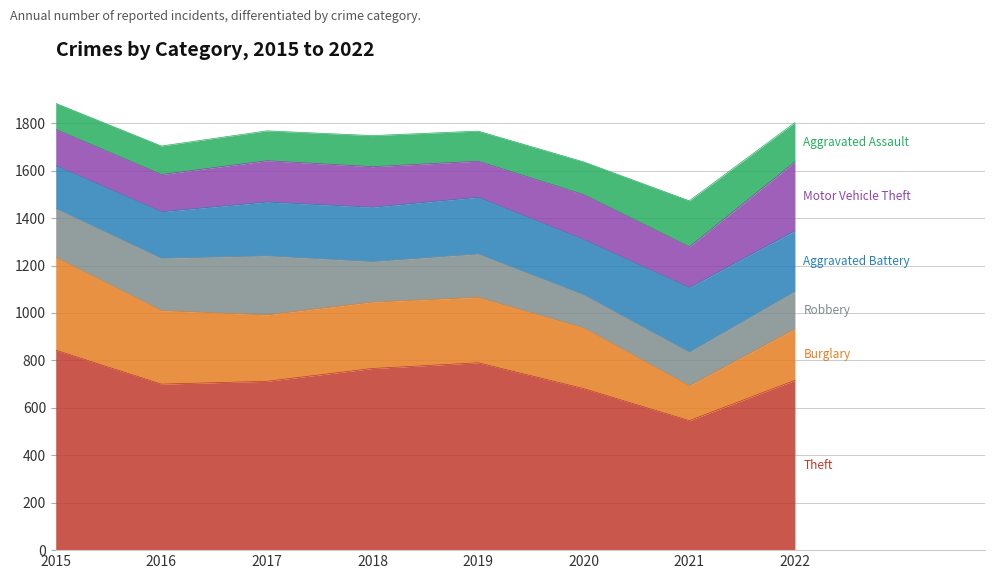

Which category has the lowest value across all series?

2015